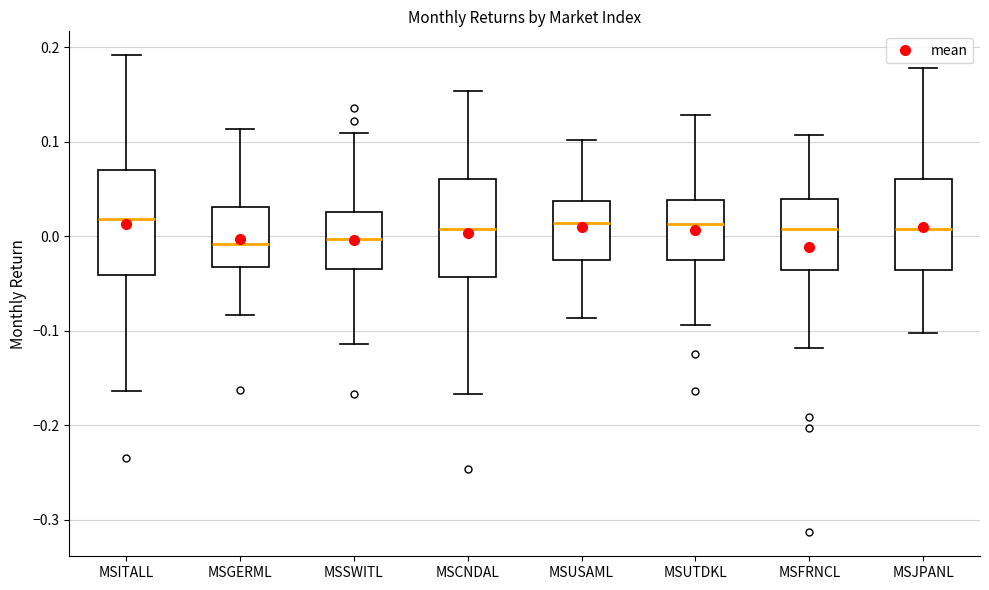

Reading left to right, transcribe this box plot: for each box, give where its median line is, the range the box spans, and where its two whiskers end, as read against the y-axis. The values are not printed on the chart, so give them approximately, as read against the axis.

MSITALL: median 0.02, box -0.04 to 0.07, whiskers -0.16 to 0.19
MSGERML: median -0.01, box -0.03 to 0.03, whiskers -0.08 to 0.11
MSSWITL: median 0.00, box -0.03 to 0.03, whiskers -0.11 to 0.11
MSCNDAL: median 0.01, box -0.04 to 0.06, whiskers -0.17 to 0.15
MSUSAML: median 0.01, box -0.03 to 0.04, whiskers -0.09 to 0.10
MSUTDKL: median 0.01, box -0.03 to 0.04, whiskers -0.09 to 0.13
MSFRNCL: median 0.01, box -0.04 to 0.04, whiskers -0.12 to 0.11
MSJPANL: median 0.01, box -0.04 to 0.06, whiskers -0.10 to 0.18